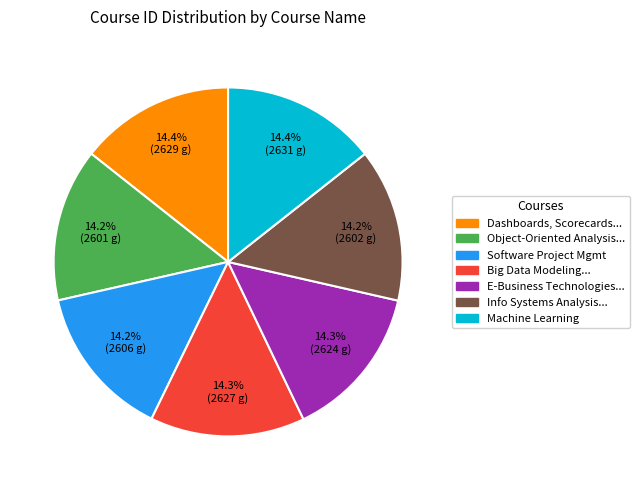

Is there a majority slice in this chart?

No